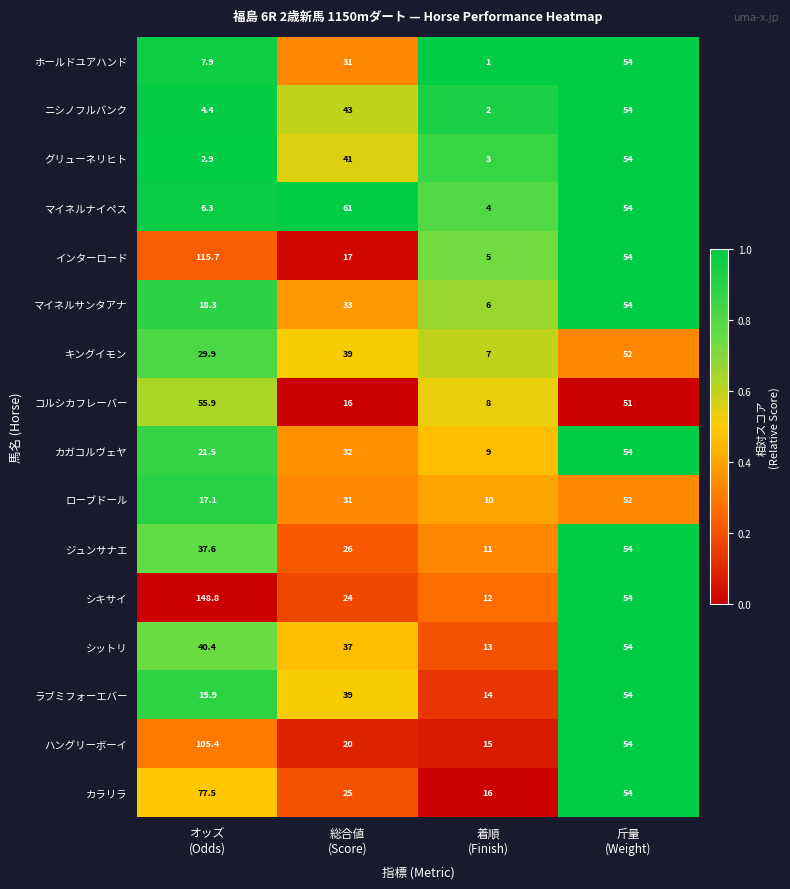

At how many categories does at least one series exceed 12?

4